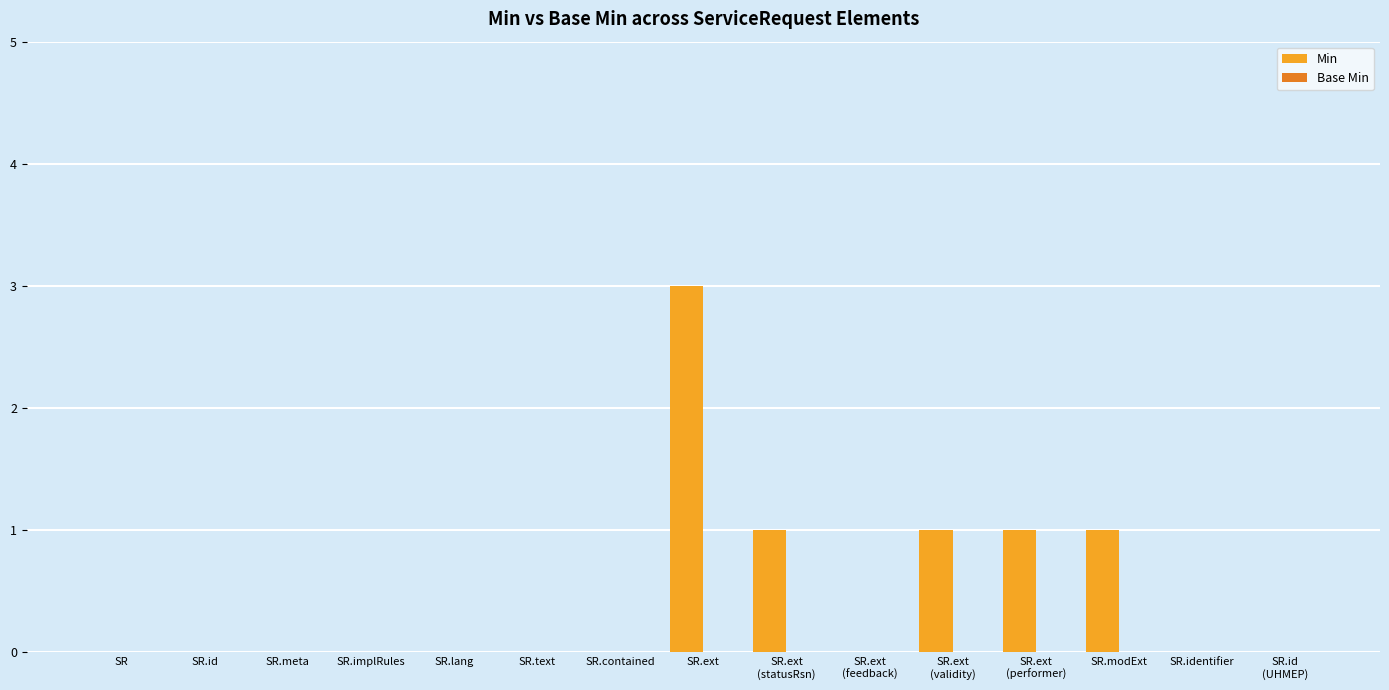

What is the greatest value displayed?

3